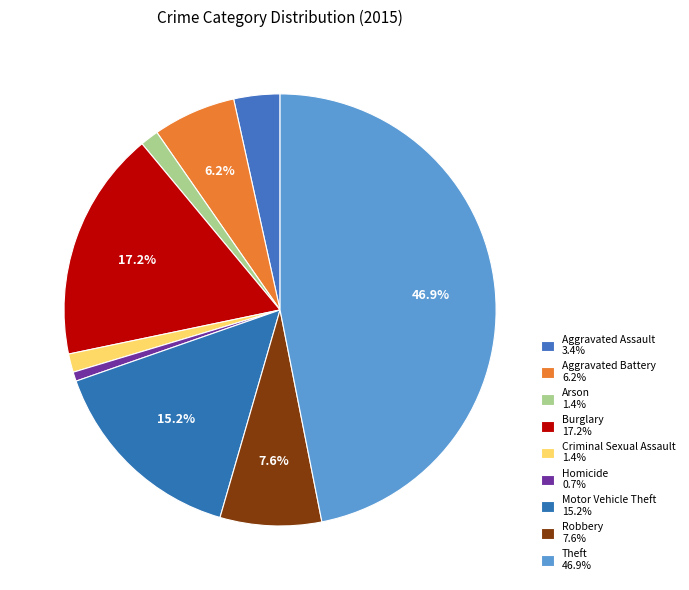

Is it true that Arson is 1% of the pie?

True